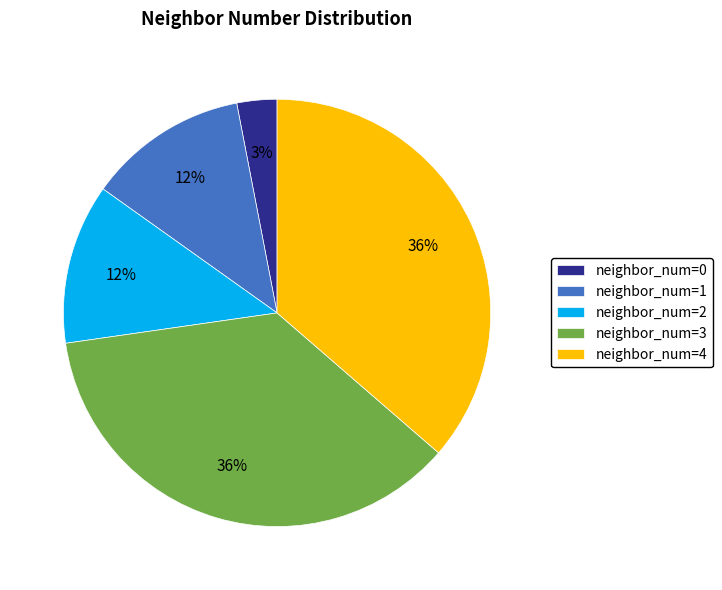

To the nearest percent, what is the average slice percentage?

20%